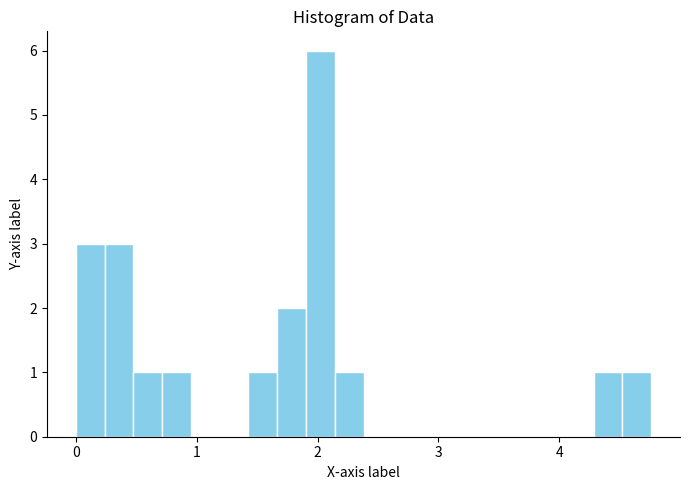

Read against the x-axis, roughly where is the centre of the tallest bar?

2.0